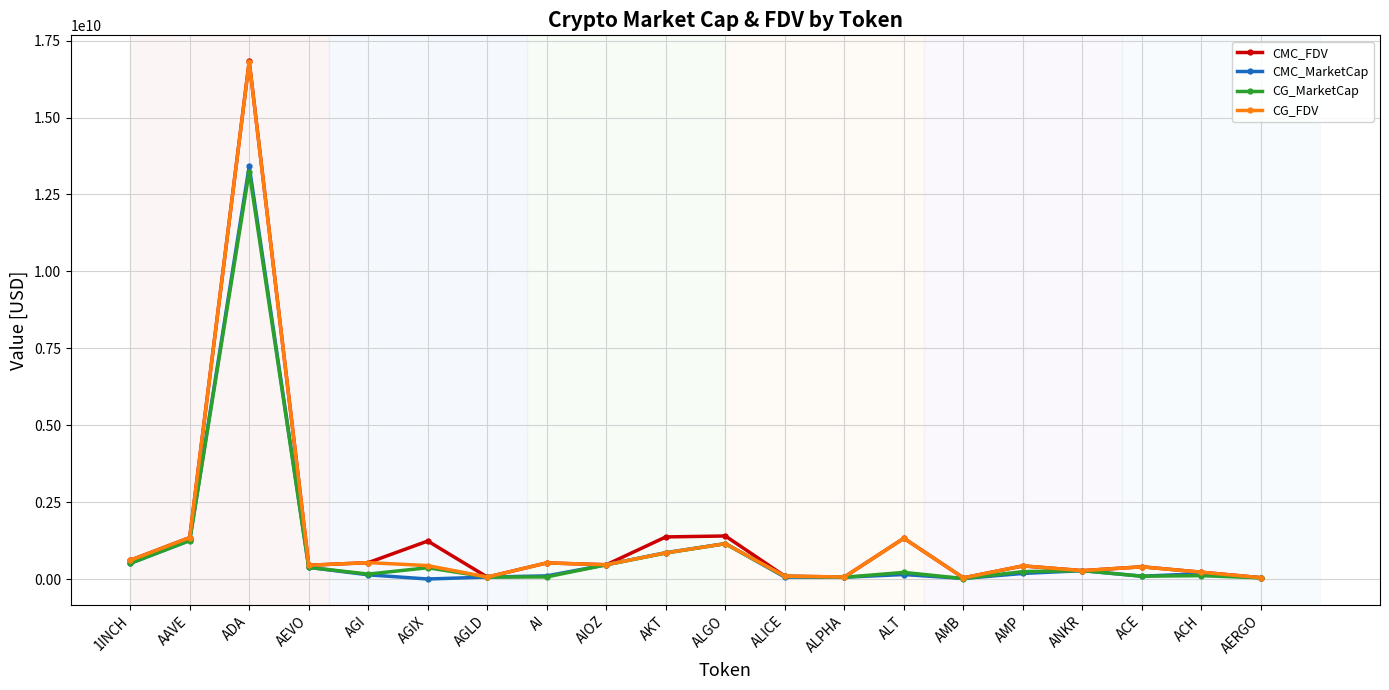

The value of CMC_MarketCap at AAVE is 1252326962.3. True or false?

True